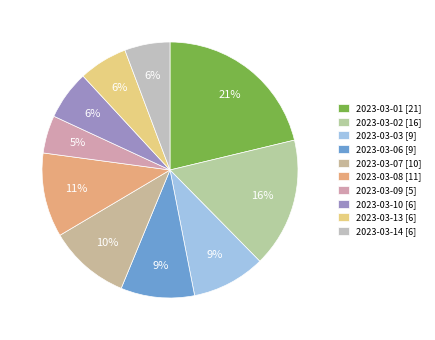

The 2023-03-07 slice represents 10% of the pie. True or false?

True